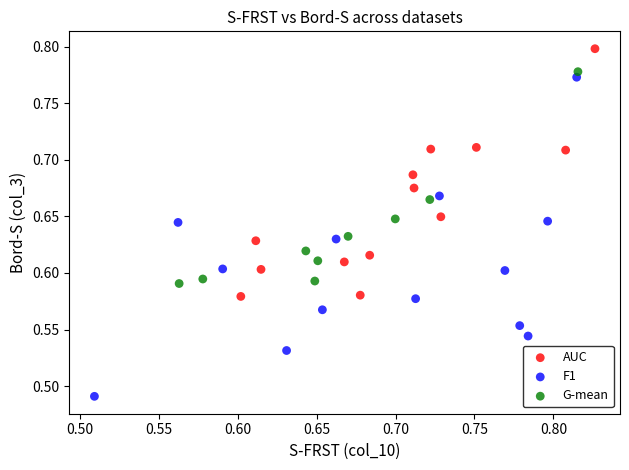

What are all the series names shown in the legend?

AUC, F1, G-mean